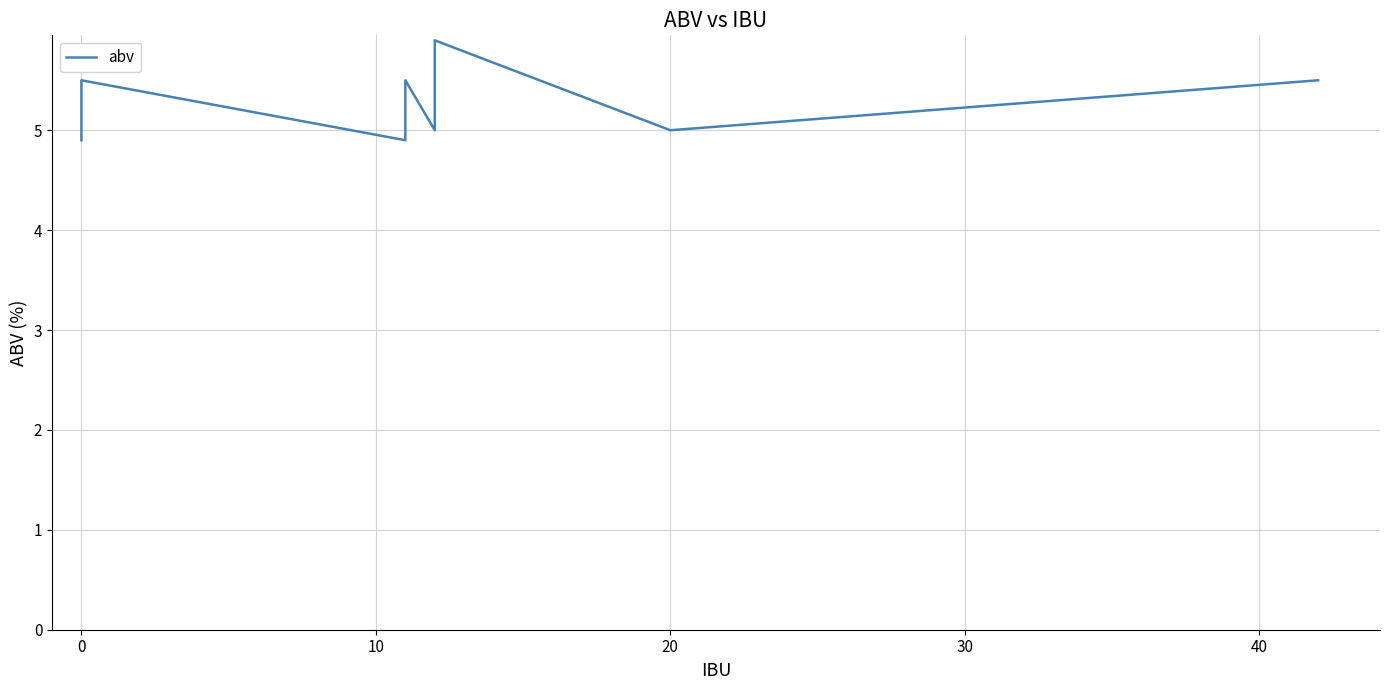

What is the maximum value shown in the chart?

5.9